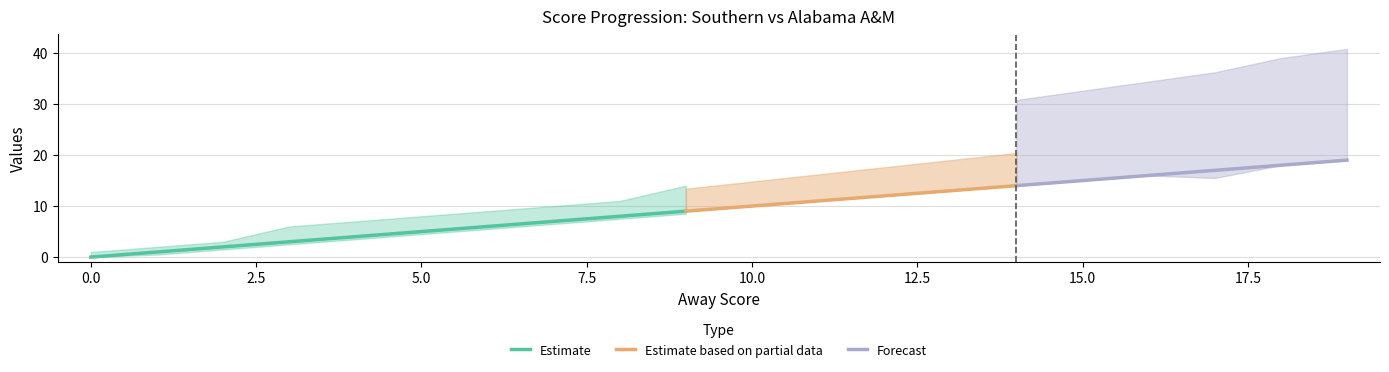

The Estimate series shows 5 at 0.0. True or false?

False